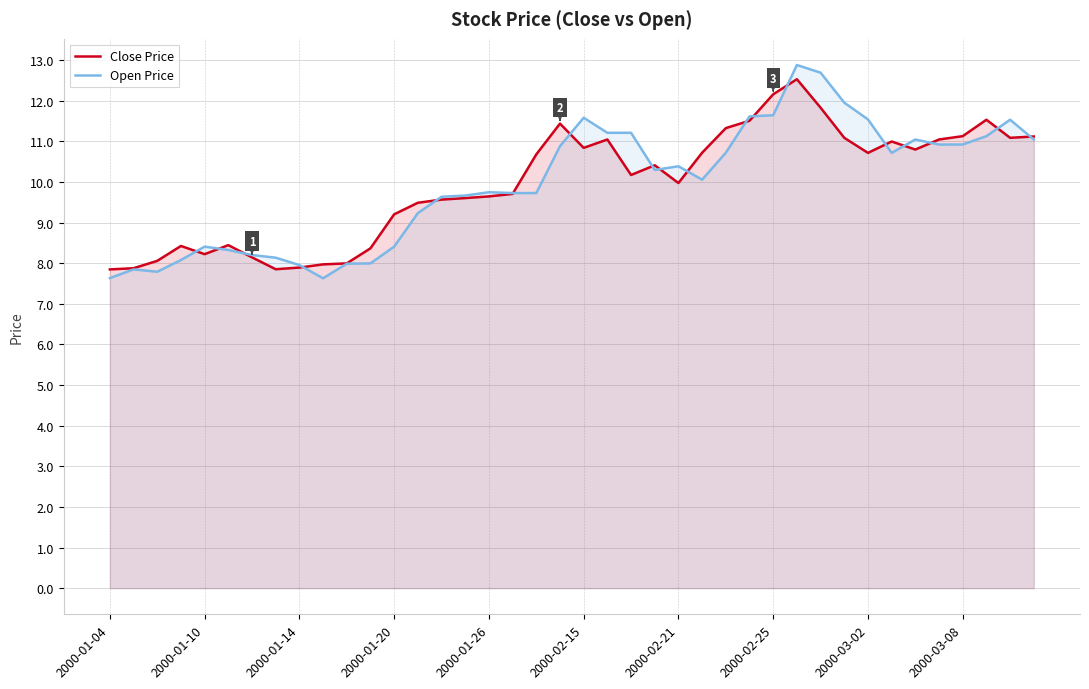

Does the chart display data point markers on the line(s)?

No